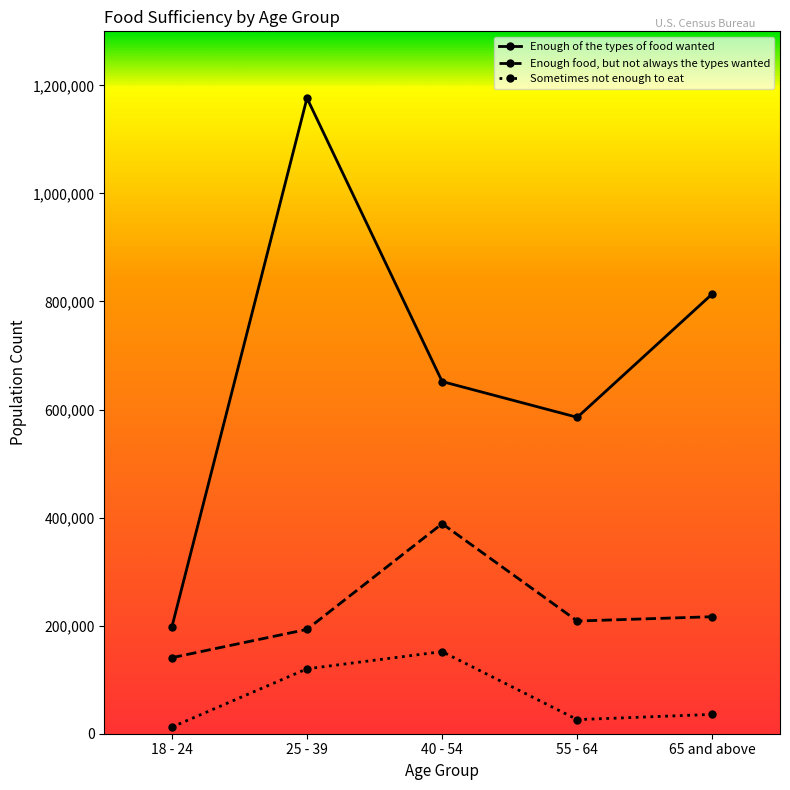

What is the label of the 5th point from the right?

18 - 24